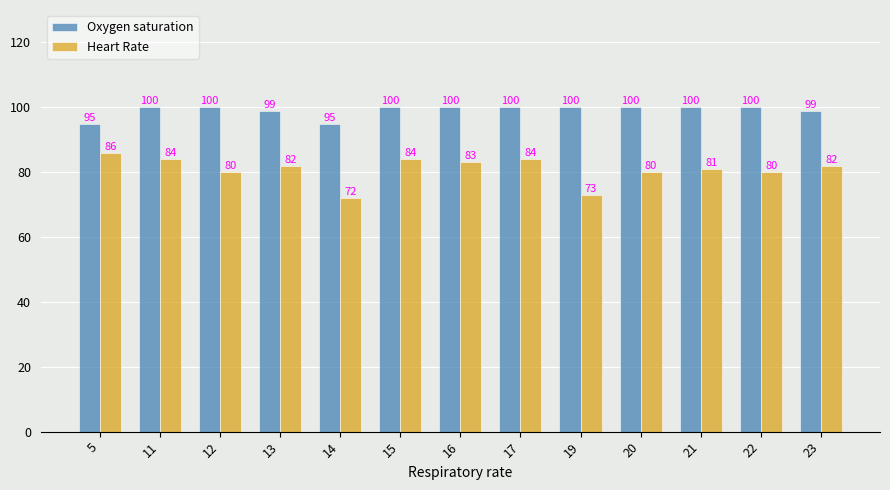

Reading right to left, list all the values displayed in this chart.

Oxygen saturation: 99	100	100	100	100	100	100	100	95	99	100	100	95
Heart Rate: 82	80	81	80	73	84	83	84	72	82	80	84	86